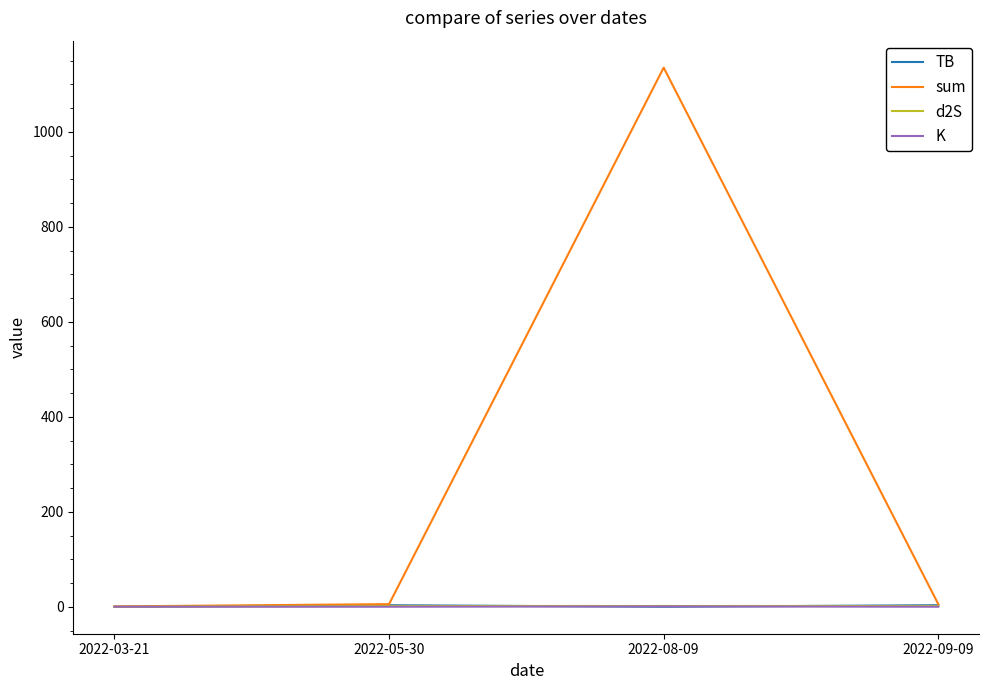

Which category has the highest value across all series?

2022-08-09